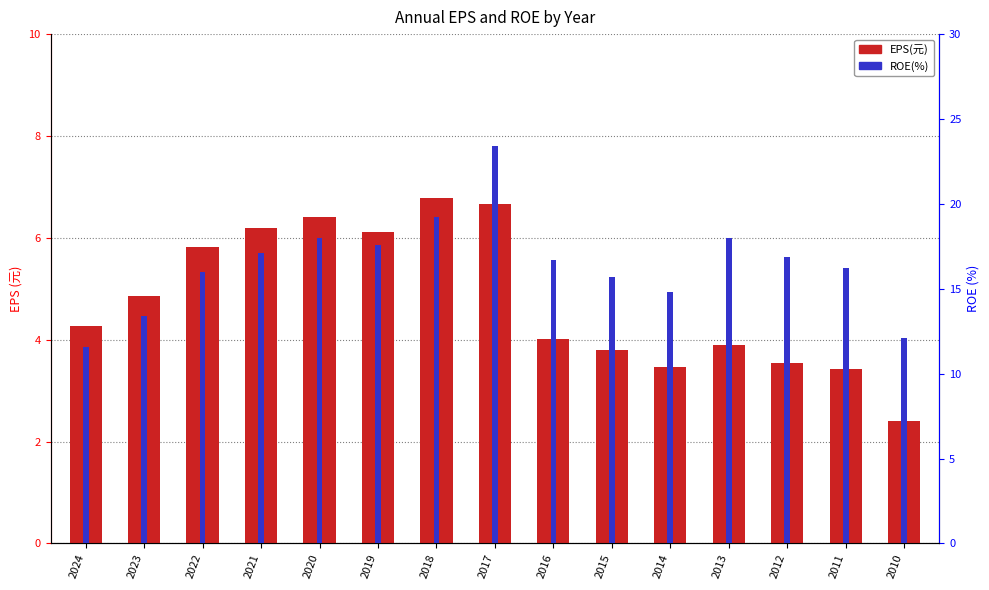

Rank the series by their maximum value, from lowest to highest.

EPS(元), ROE(%)